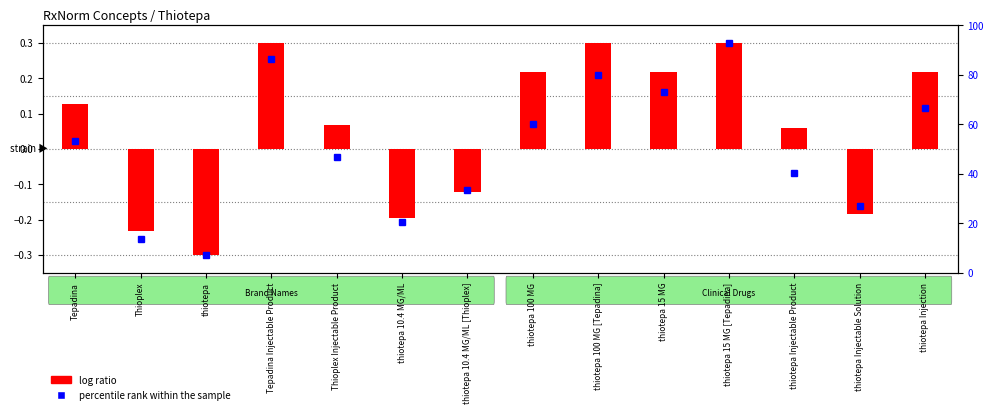

Reading left to right, extract all data points from this chart.

percentile rank within the sample: Tepadina=0.0	Thioplex=-0.3	thiotepa=-0.3	Tepadina Injectable Product=0.3	Thioplex Injectable Product=-0.0	thiotepa 10.4 MG/ML=-0.2	thiotepa 10.4 MG/ML [Thioplex]=-0.1	thiotepa 100 MG=0.1	thiotepa 100 MG [Tepadina]=0.2	thiotepa 15 MG=0.2	thiotepa 15 MG [Tepadina]=0.3	thiotepa Injectable Product=-0.1	thiotepa Injectable Solution=-0.2	thiotepa Injection=0.1
log ratio: Tepadina=0.1	Thioplex=-0.2	thiotepa=-0.3	Tepadina Injectable Product=0.3	Thioplex Injectable Product=0.1	thiotepa 10.4 MG/ML=-0.2	thiotepa 10.4 MG/ML [Thioplex]=-0.1	thiotepa 100 MG=0.2	thiotepa 100 MG [Tepadina]=0.3	thiotepa 15 MG=0.2	thiotepa 15 MG [Tepadina]=0.3	thiotepa Injectable Product=0.1	thiotepa Injectable Solution=-0.2	thiotepa Injection=0.2